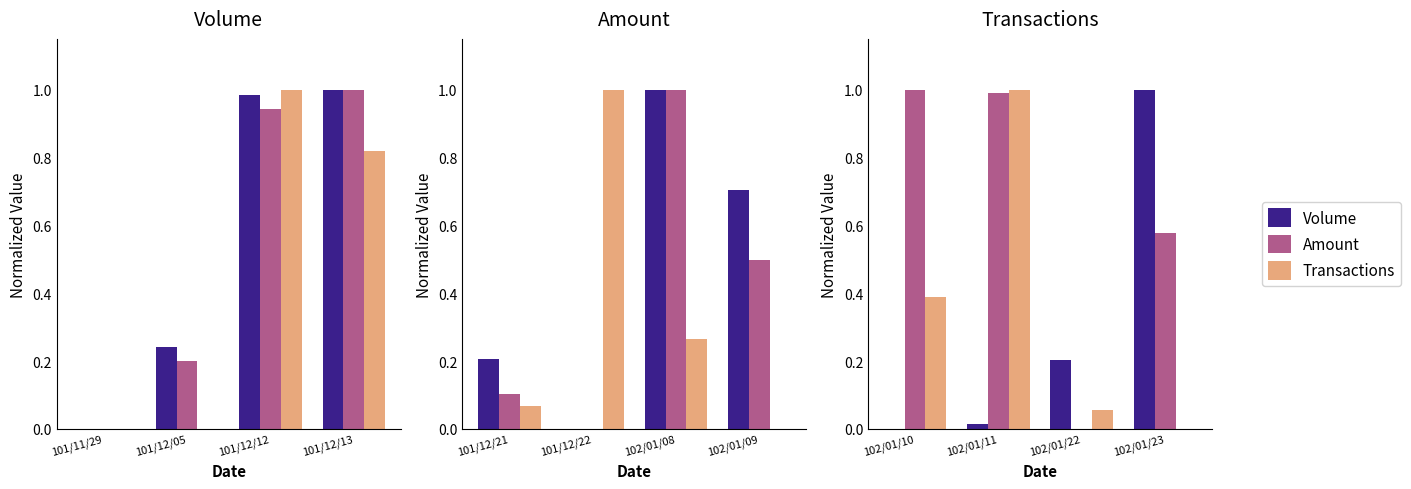

Which series has the largest range (max minus min)?

Volume (col_1)